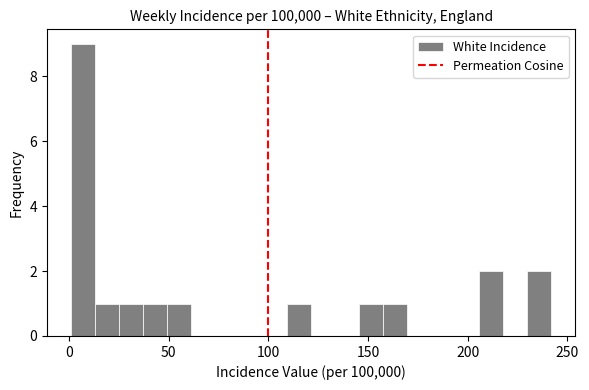

Read against the x-axis, roughly where is the centre of the tallest bar?

5